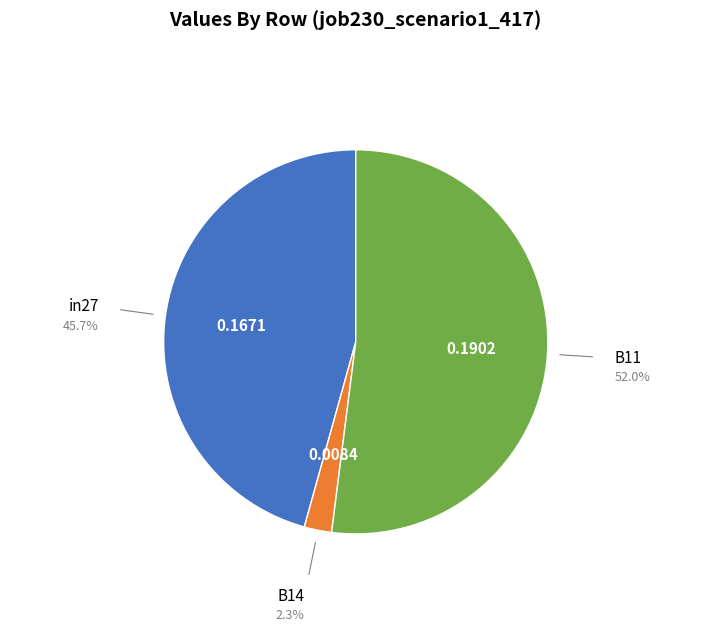

Does any single category account for the majority?

Yes